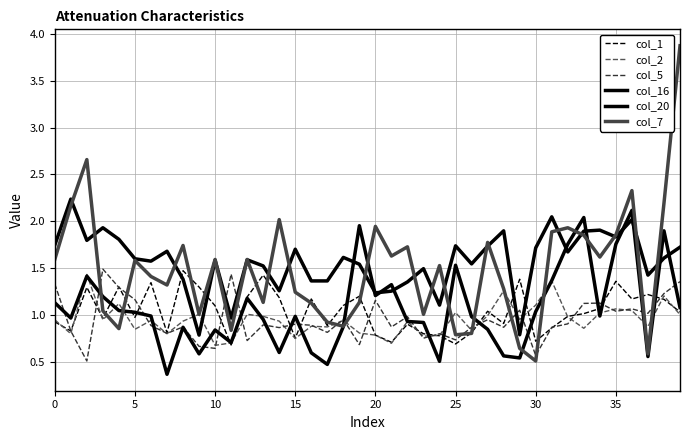

What is the difference between the second highest and second lowest values in the col_16 series?

1.6